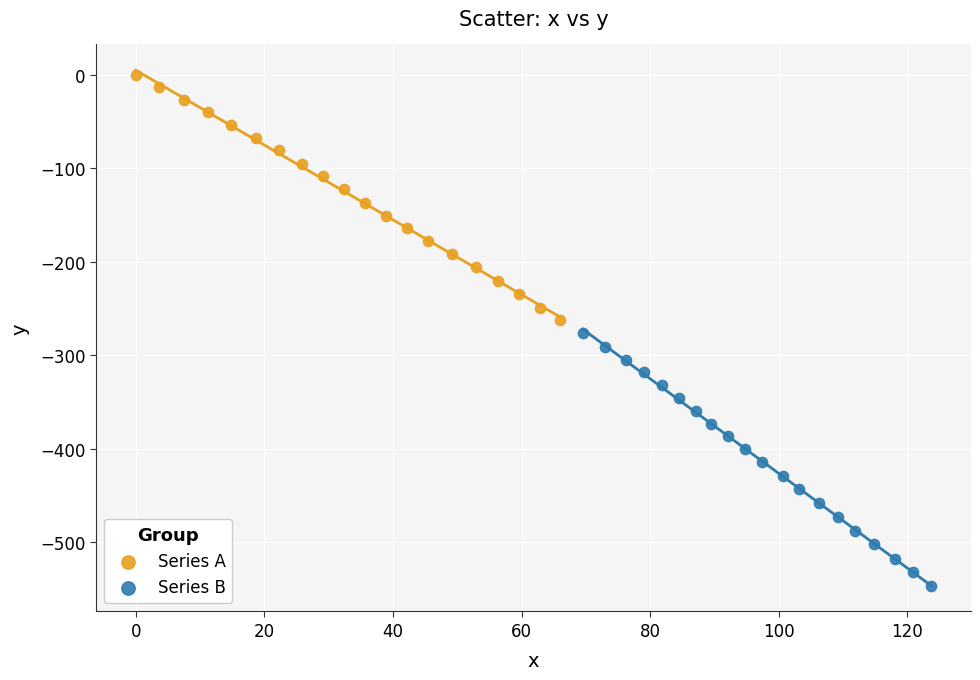

Which series has the largest Y range (max minus min)?

Series B